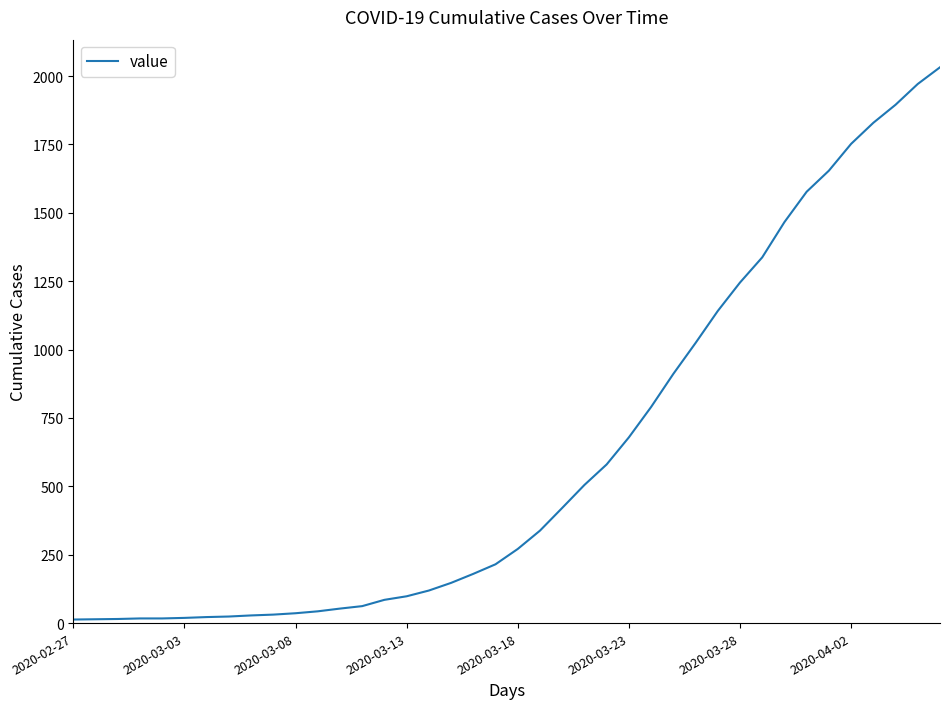

What is the maximum value shown in the chart?

2032